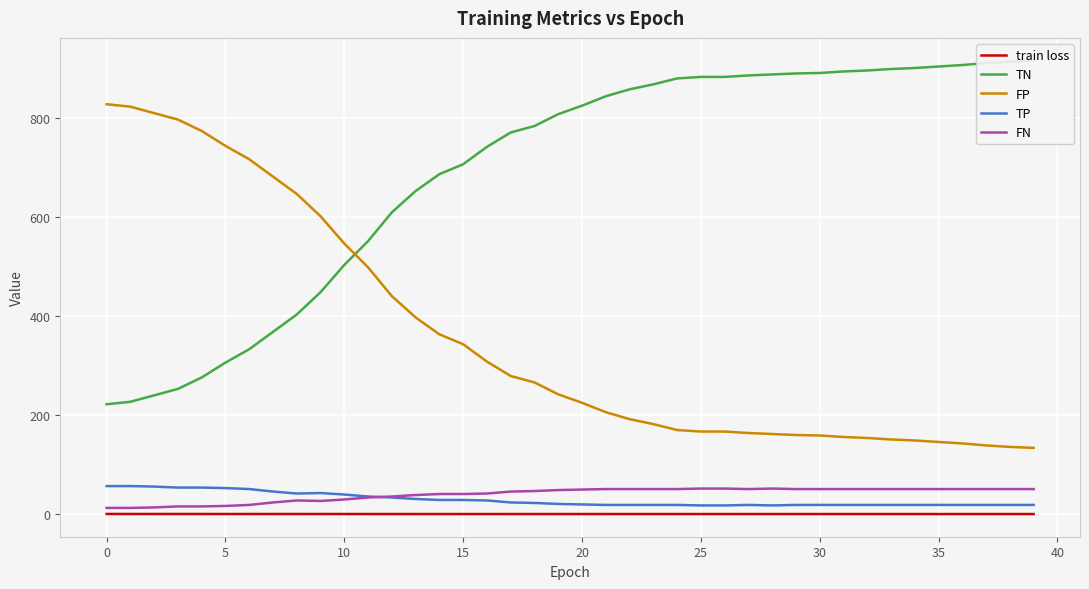

How many intersections are there between FP and TN?

1